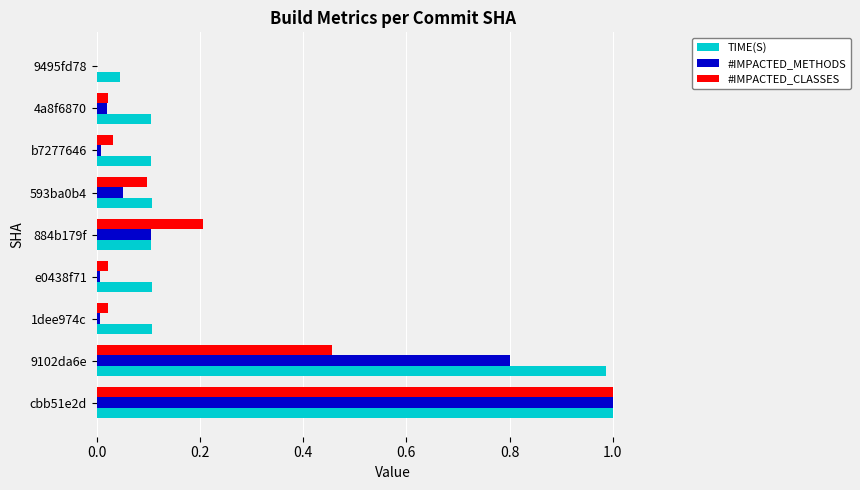

What is the total value across all series at 9102da6e?

2.2